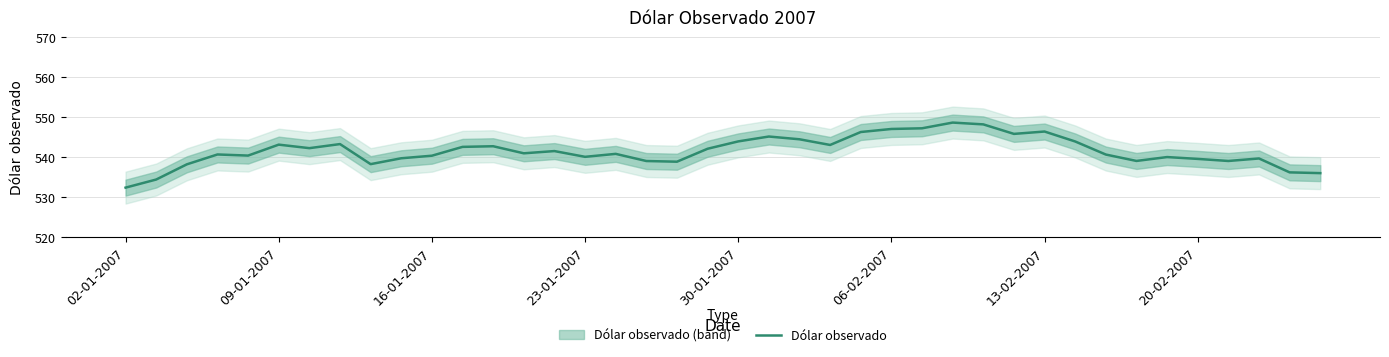

What is the highest value of the Dólar observado series?

548.7